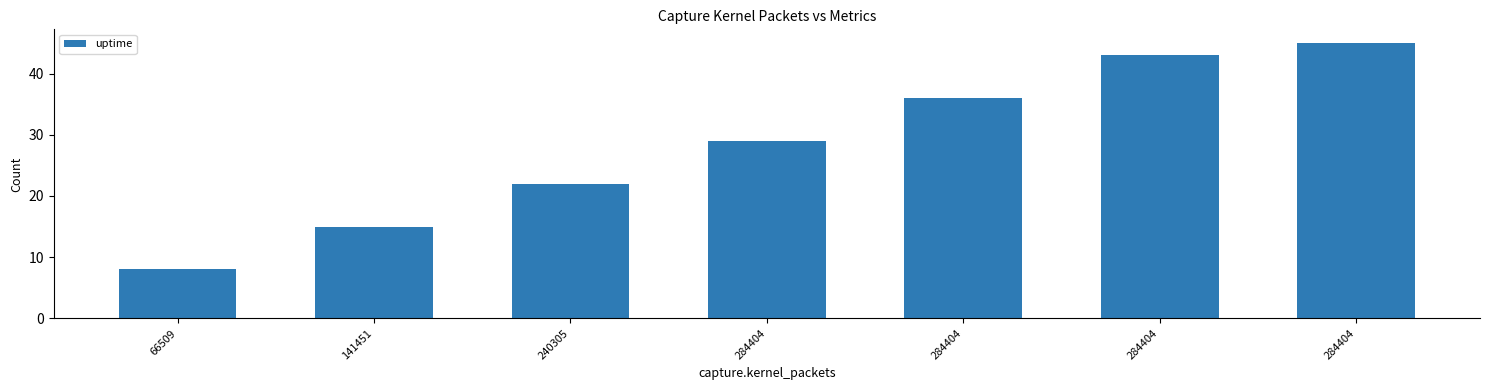

What is the smallest value displayed?

8